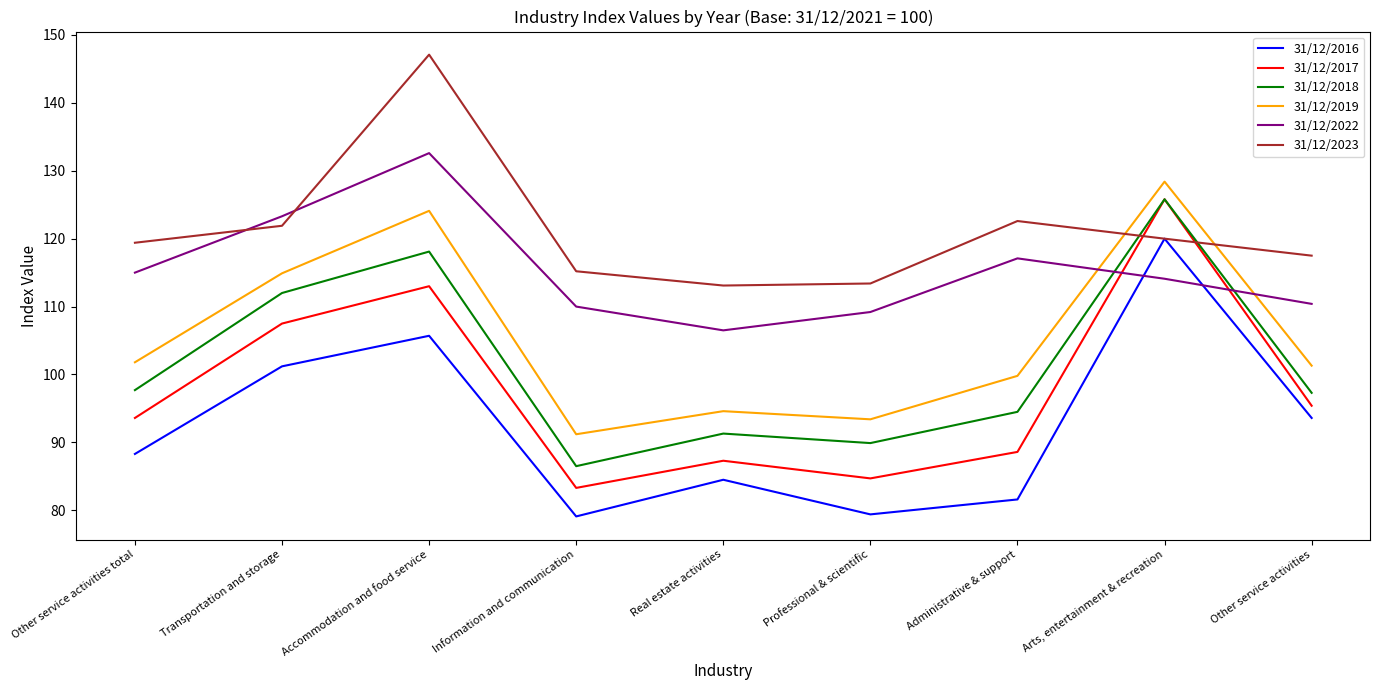

True or false: 31/12/2017 and 31/12/2019 intersect in this chart.

False